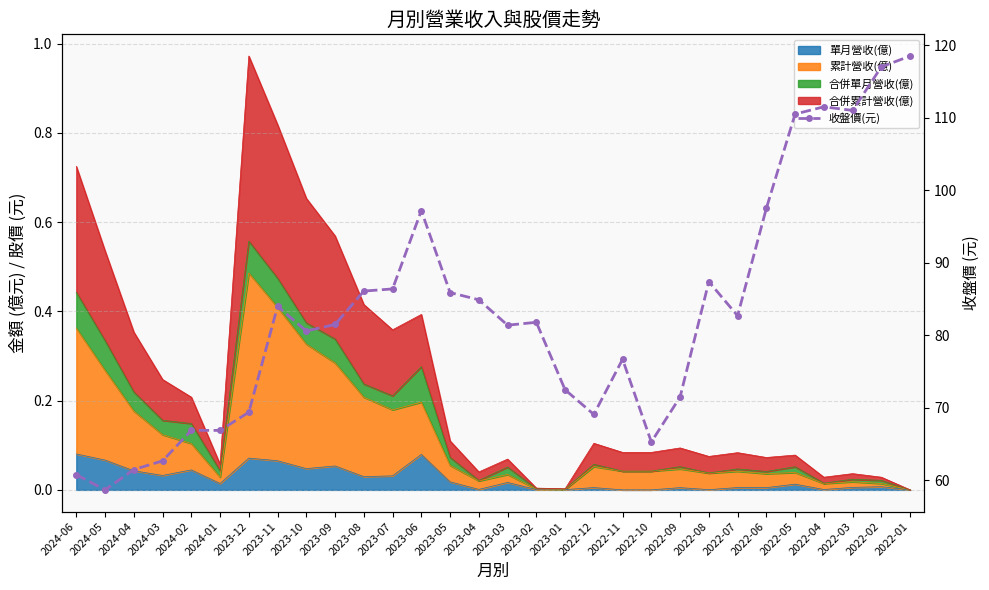

Approximately how many times larger is the value at 2022-02 compared to 2022-07?

1.4